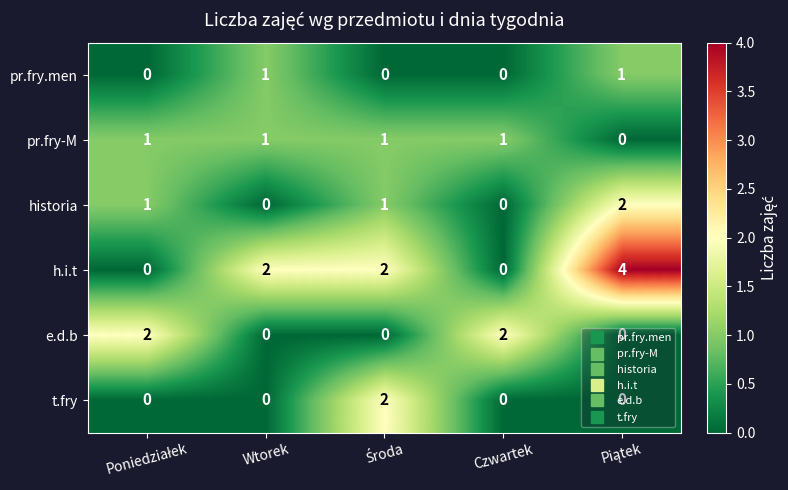

Which series has the widest spread of values?

h.i.t